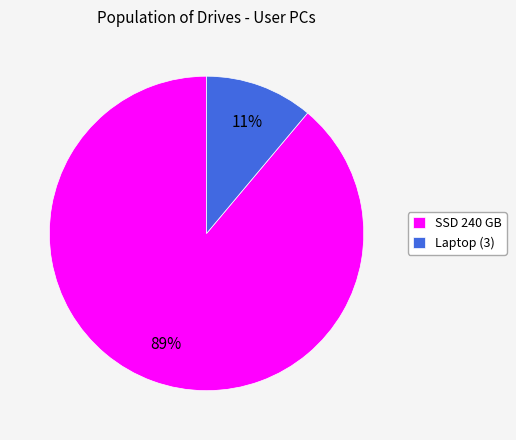

Rank the categories by value from highest to lowest.

SSD 240 GB, Laptop (3)